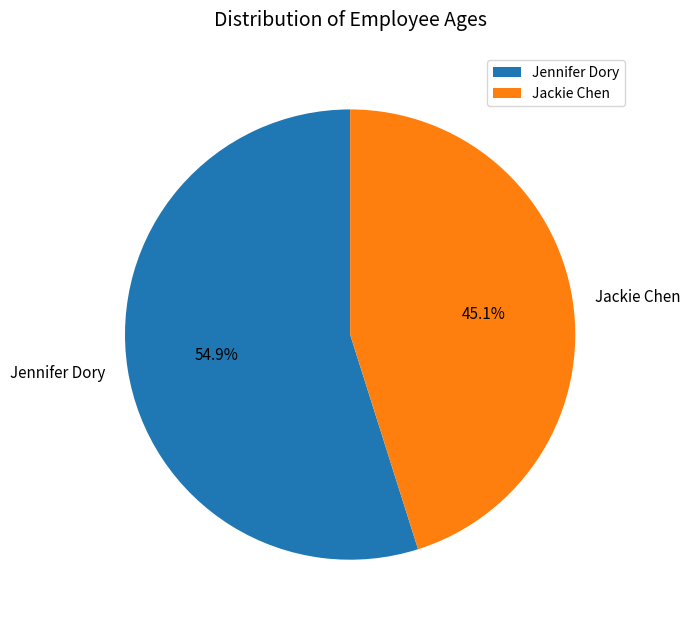

How many segments does this pie chart have?

2